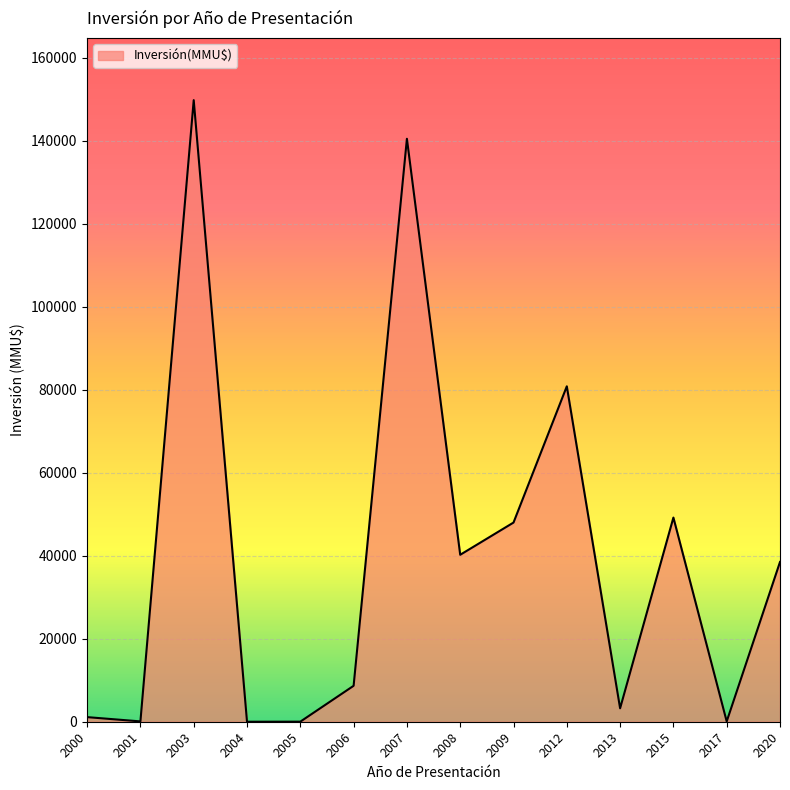

The value at 2007 is 92371. True or false?

False